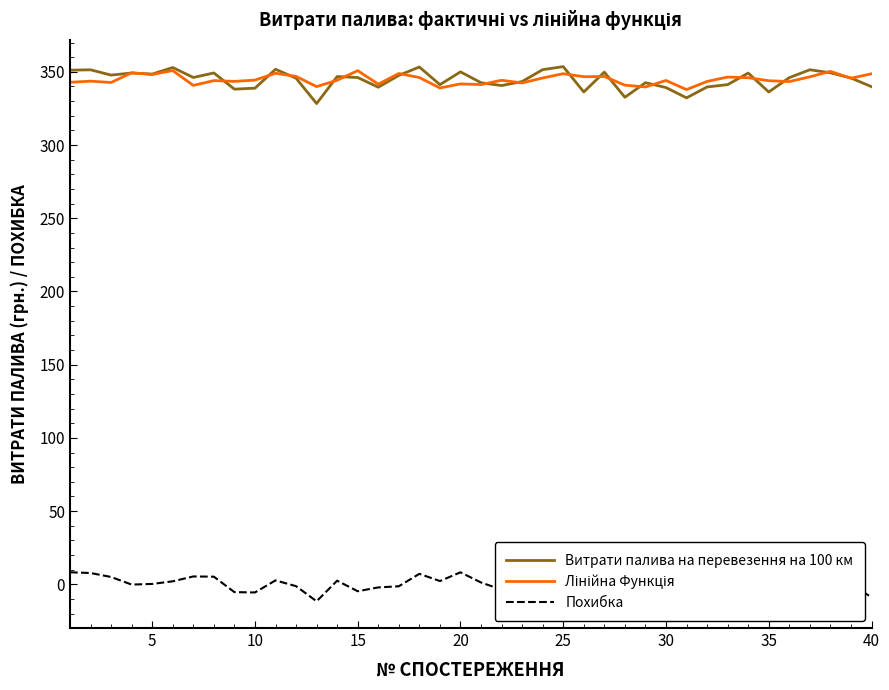

What is the difference between the second highest and minimum values in the Похибка series?

19.8